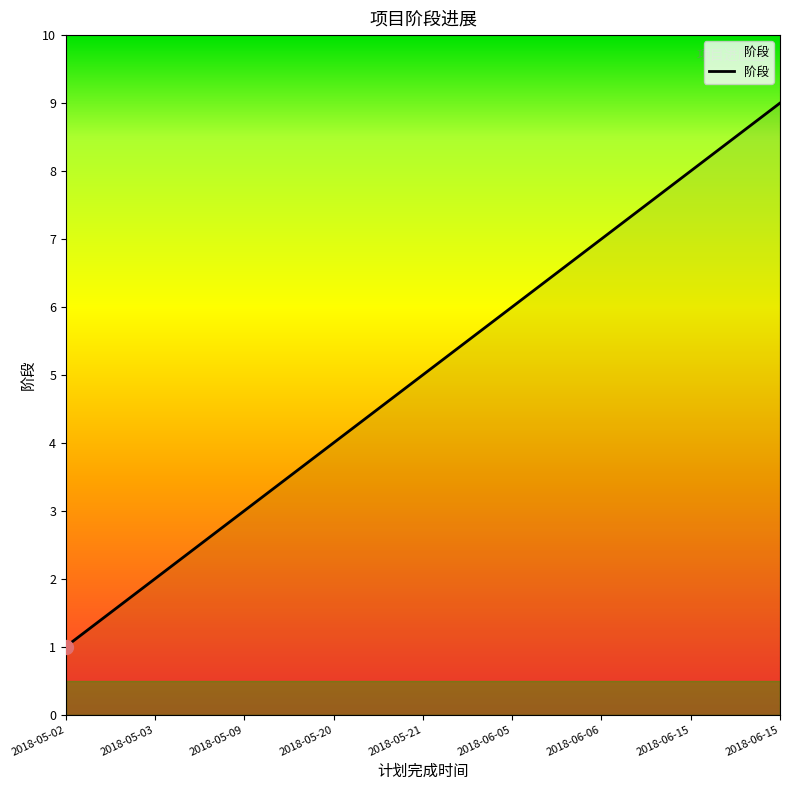

How many lines are shown in the chart?

1